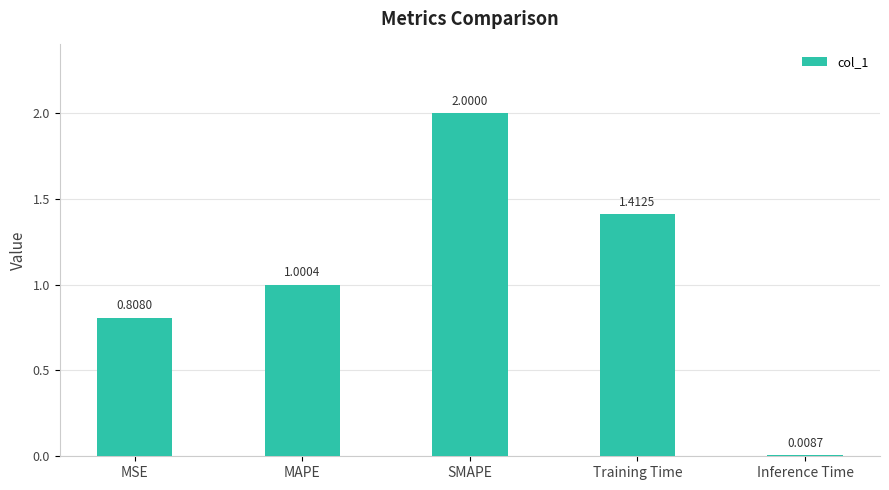

What is the sum of all values?

5.2